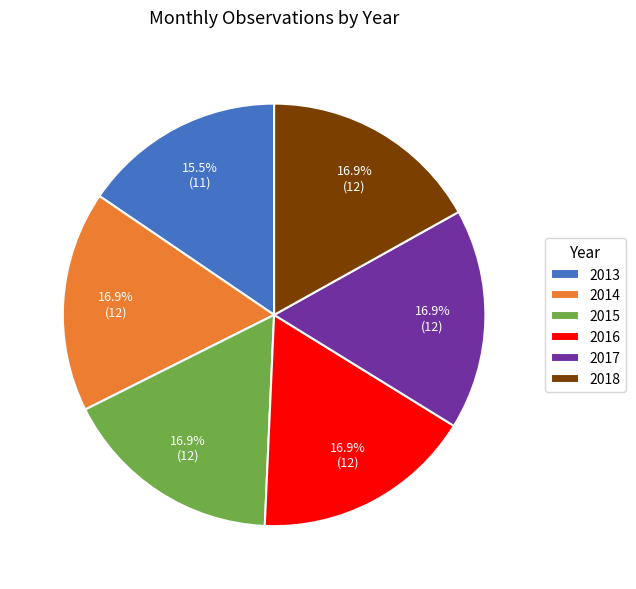

Does any single category account for the majority?

No